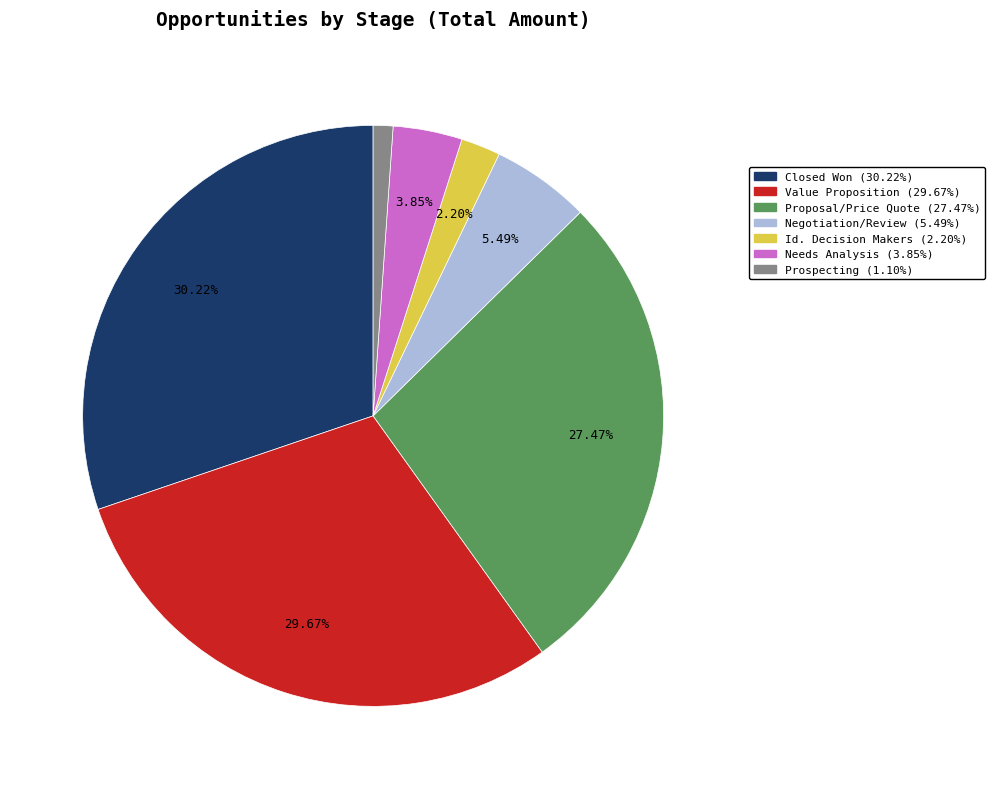

What percentage do Needs Analysis and Closed Won together represent?

34.1%